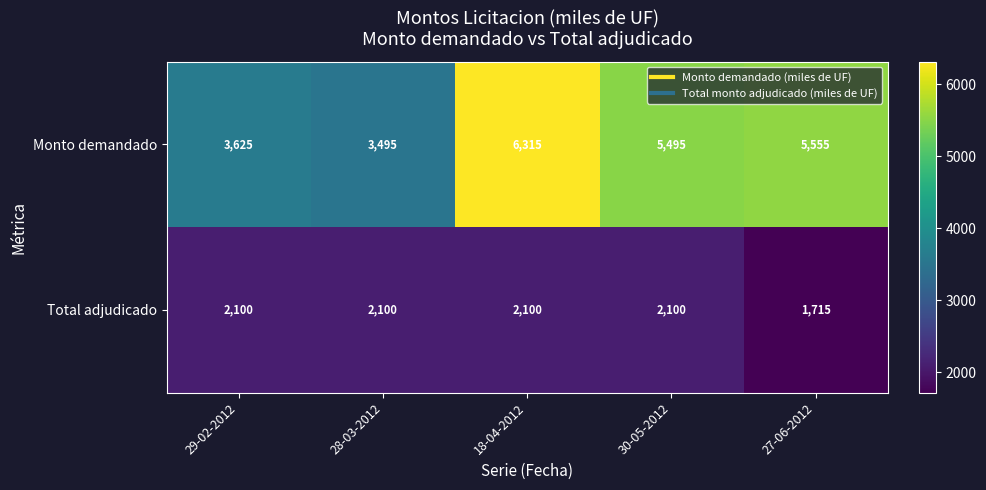

Count the number of categories in the chart.

5